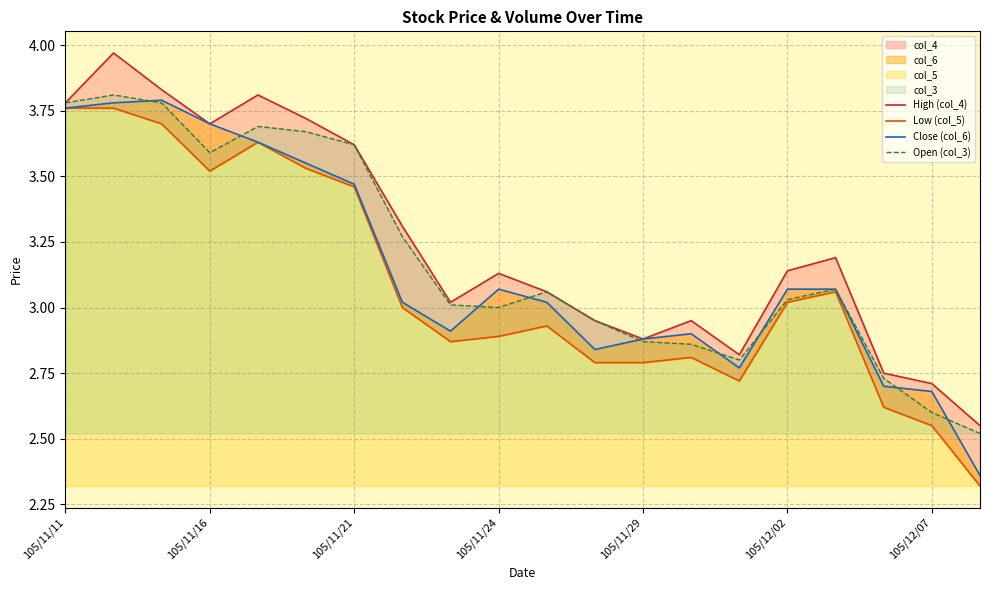

How many interior local valleys does the High (col_4) series have?

4